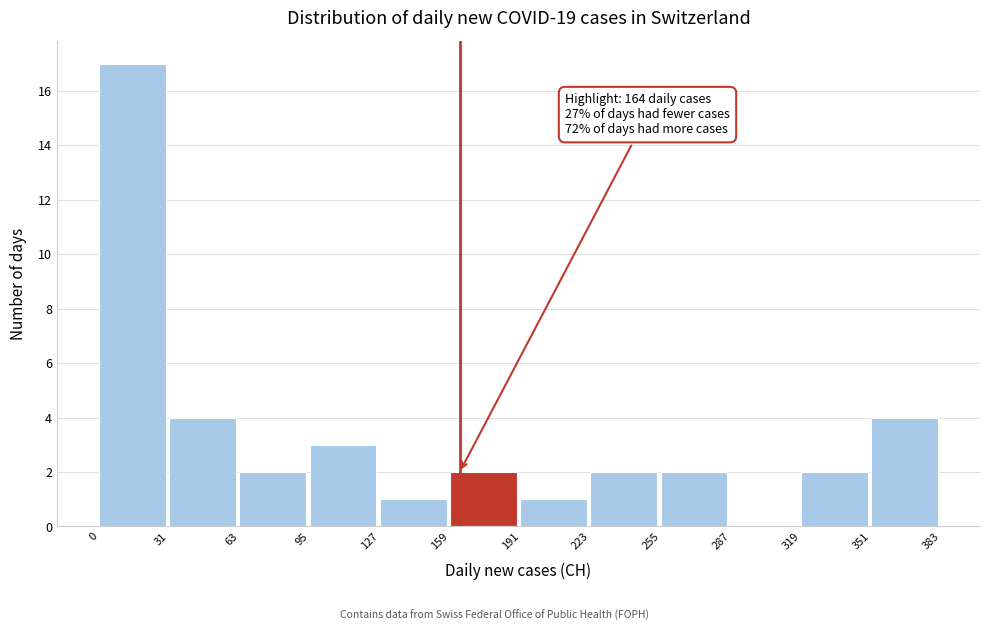

Which range on the x-axis has the tallest bar?

0 to 31